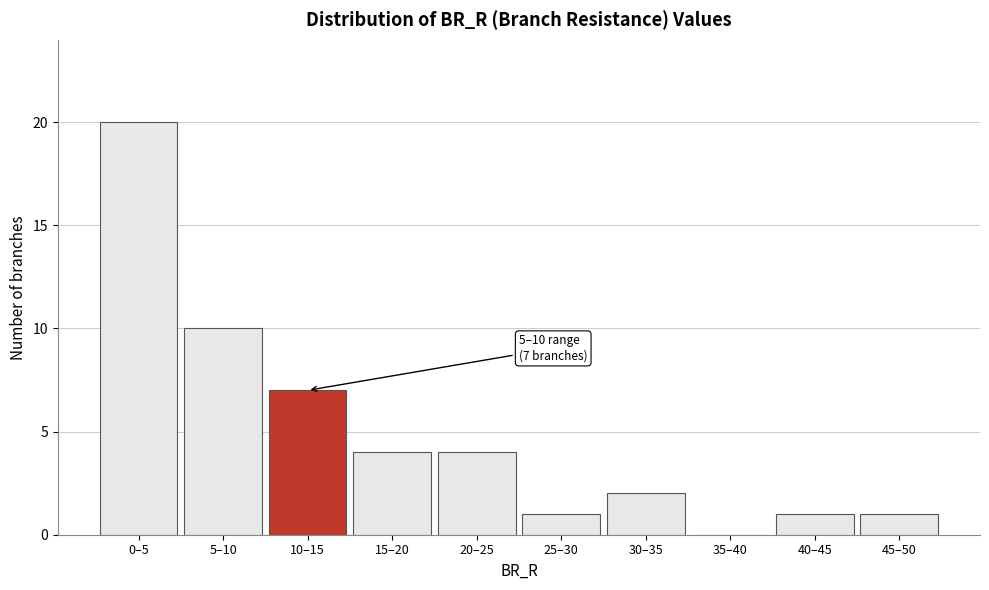

Reading left to right, list all the values displayed in this chart.

0–5=20	5–10=10	10–15=7	15–20=4	20–25=4	25–30=1	30–35=2	35–40=0	40–45=1	45–50=1